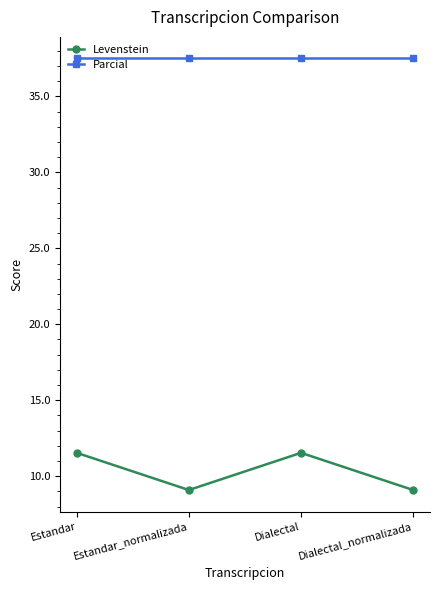

What is the maximum value for Levenstein?

11.5